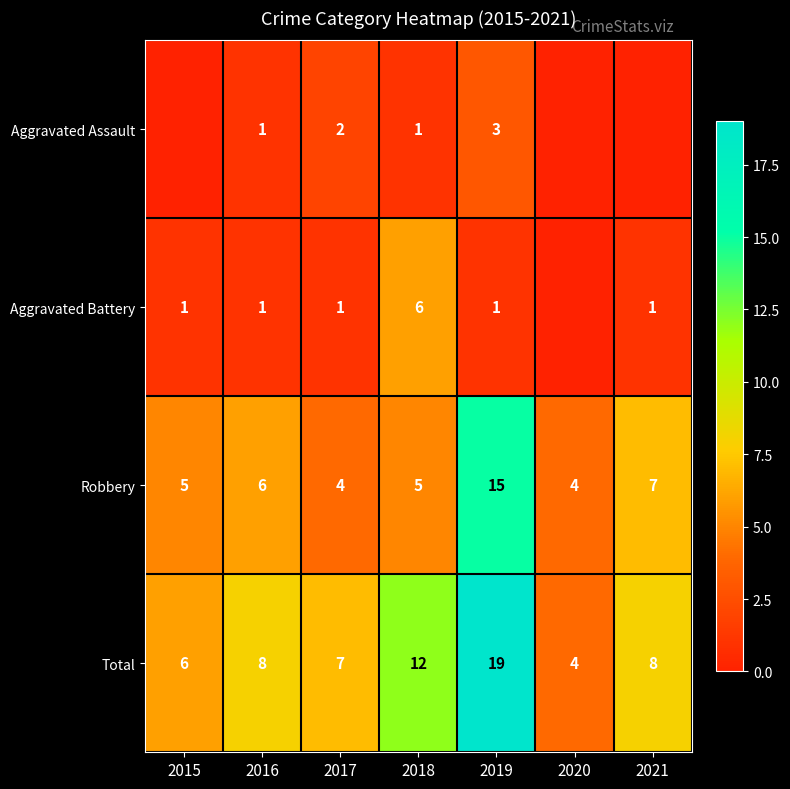

Is it true that Total equals 12 at 2016?

False